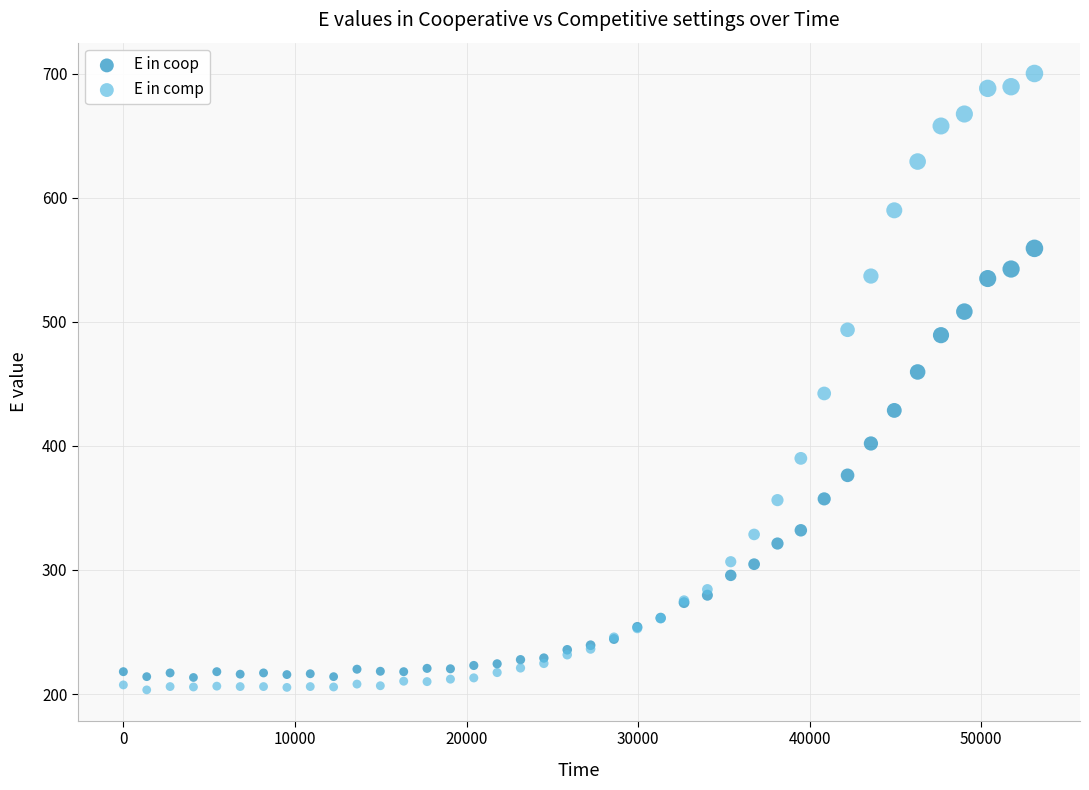

What are all the series names shown in the legend?

E in coop, E in comp